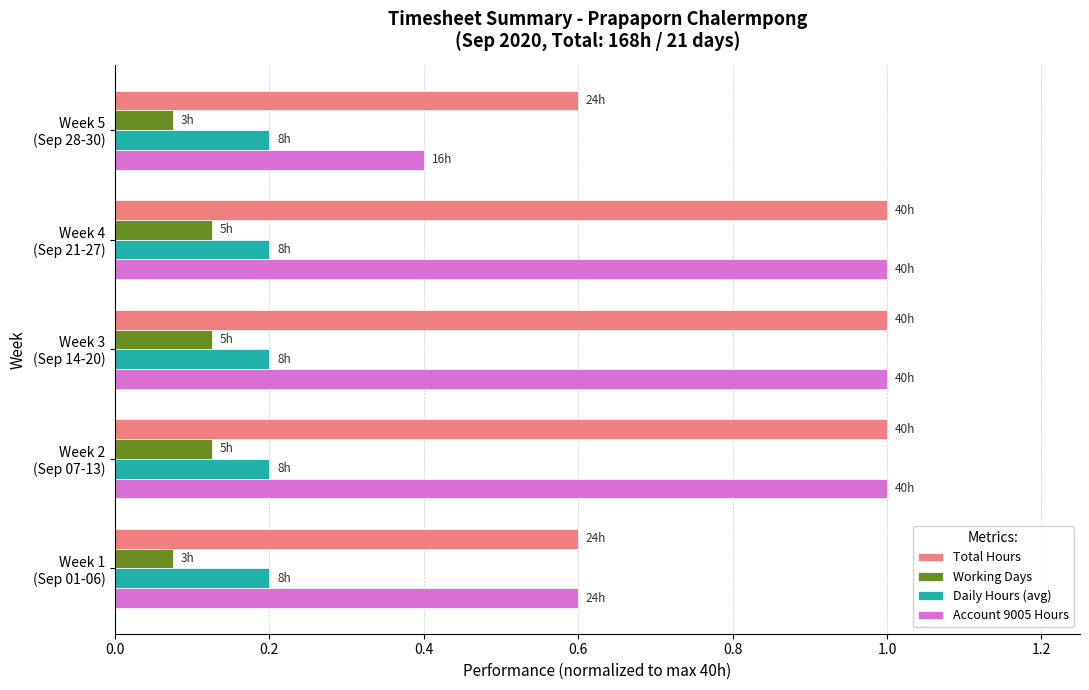

At how many categories does at least one series exceed 0?

5